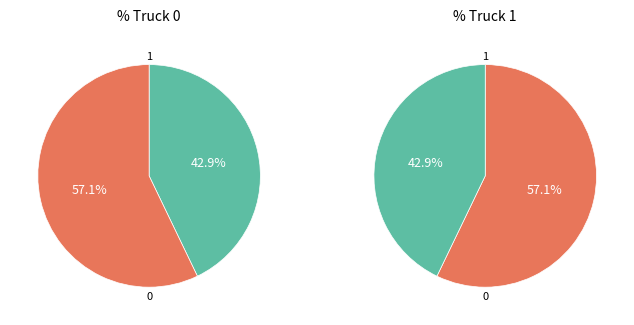

To the nearest percent, what percentage of the pie is Truck 1?

57%